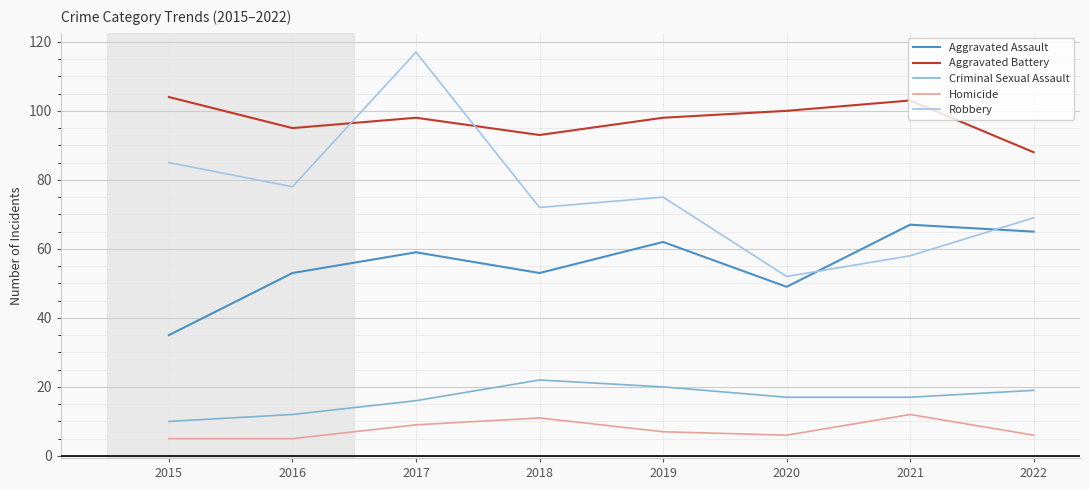

Which series has the widest spread of values?

Robbery